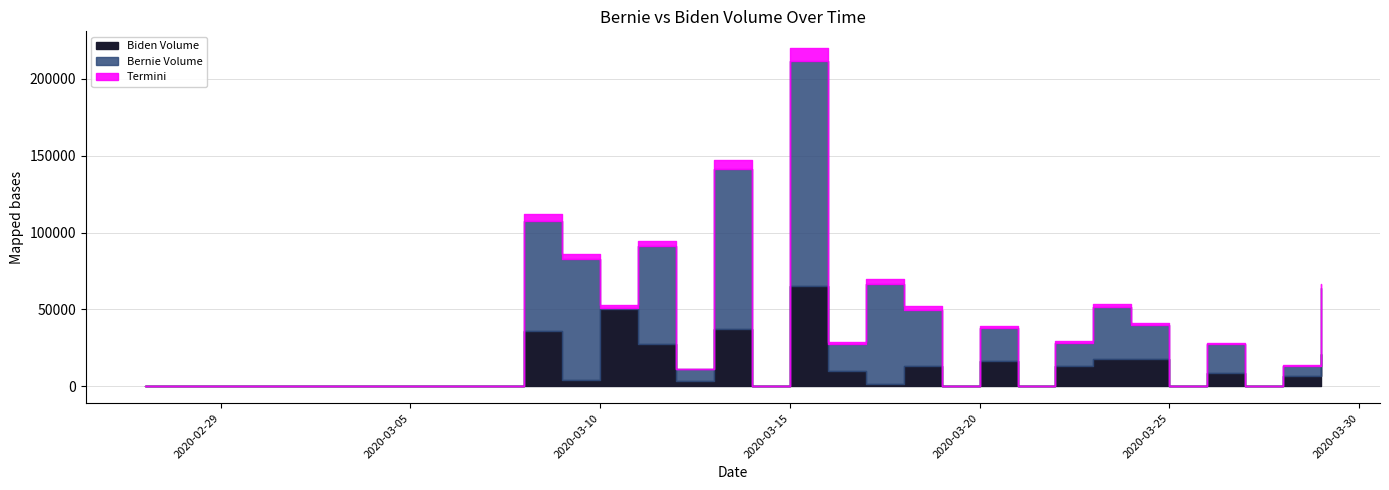

The Bernie Volume series shows 85580 at 2020-03-11. True or false?

False